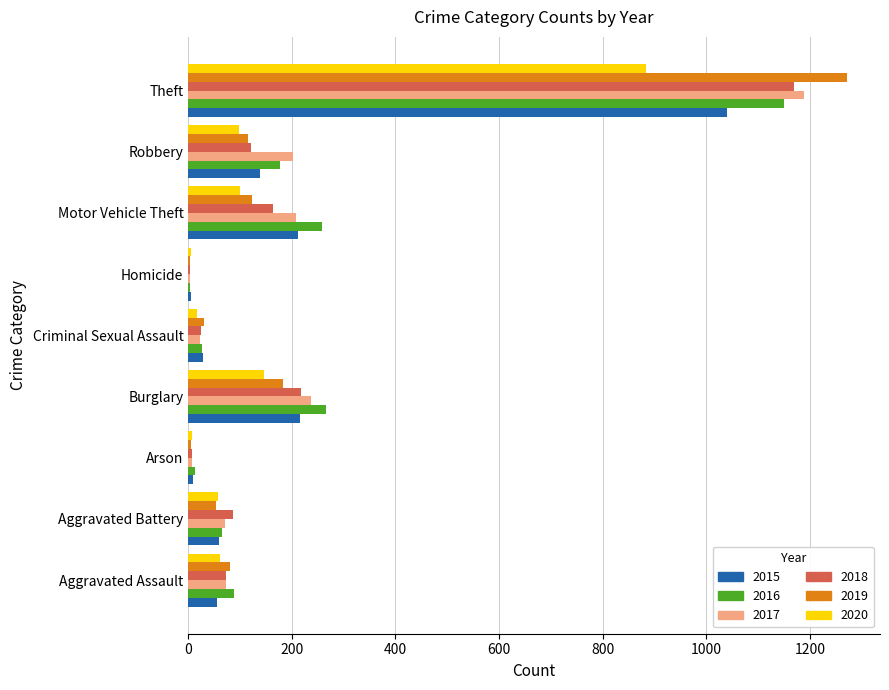

What is the greatest value displayed?

1272